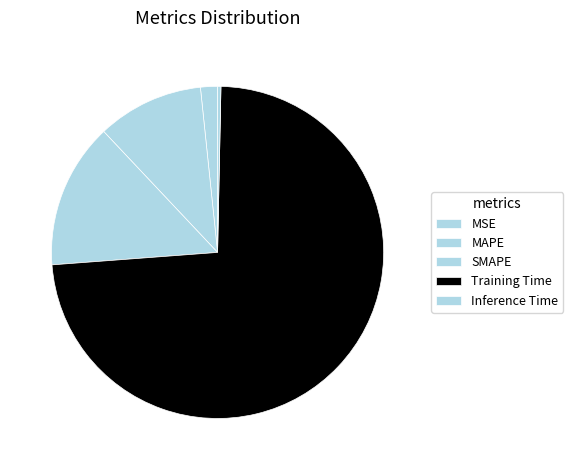

Count the number of slices in the pie.

5